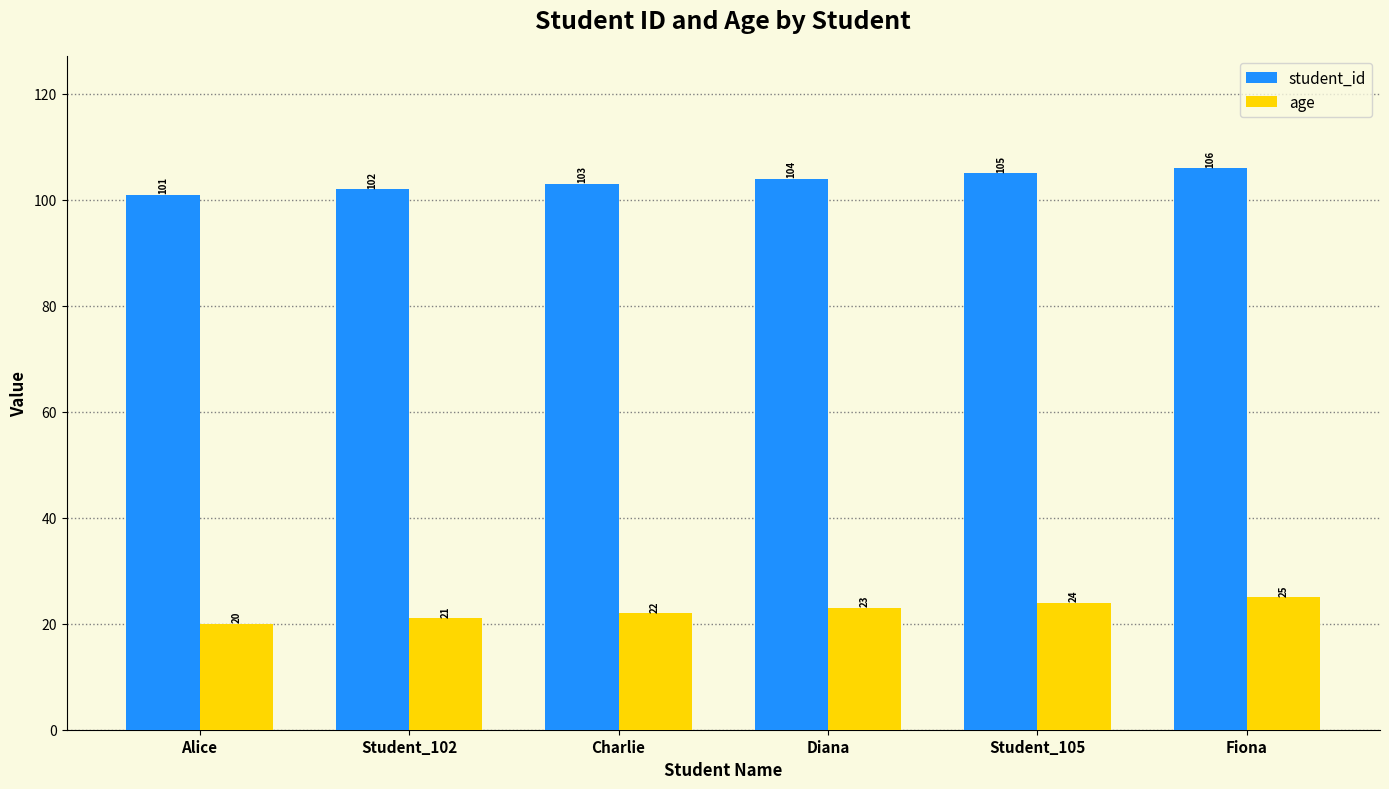

Is the value of age at Diana greater than the value of student_id at Diana?

No